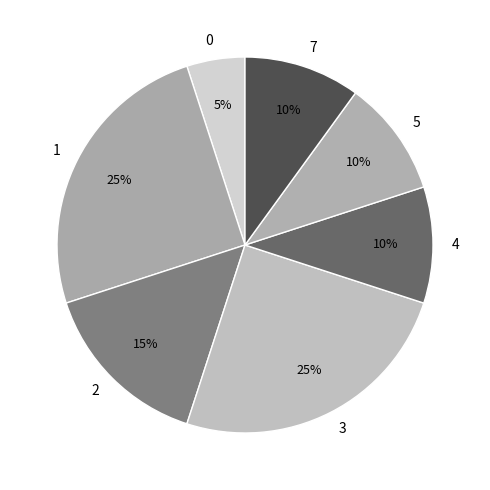

Does any single category account for the majority?

No